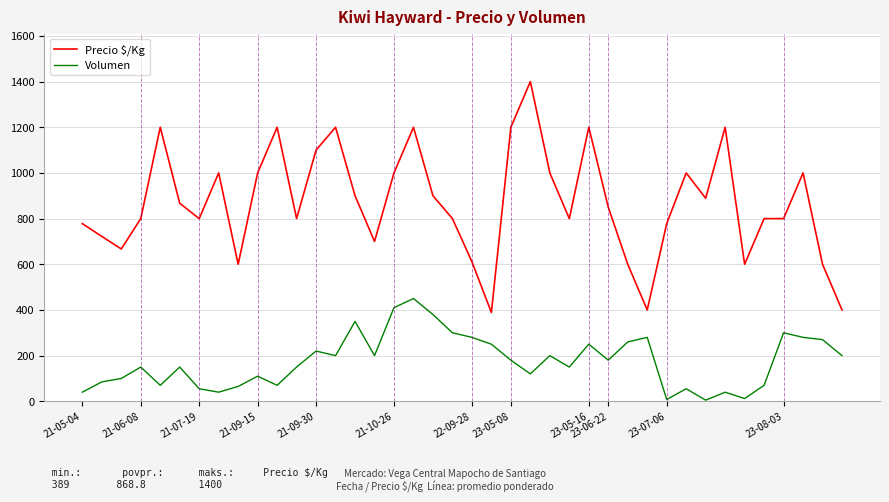

List the series in order of their overall mean, lowest first.

Volumen, Precio $/Kg